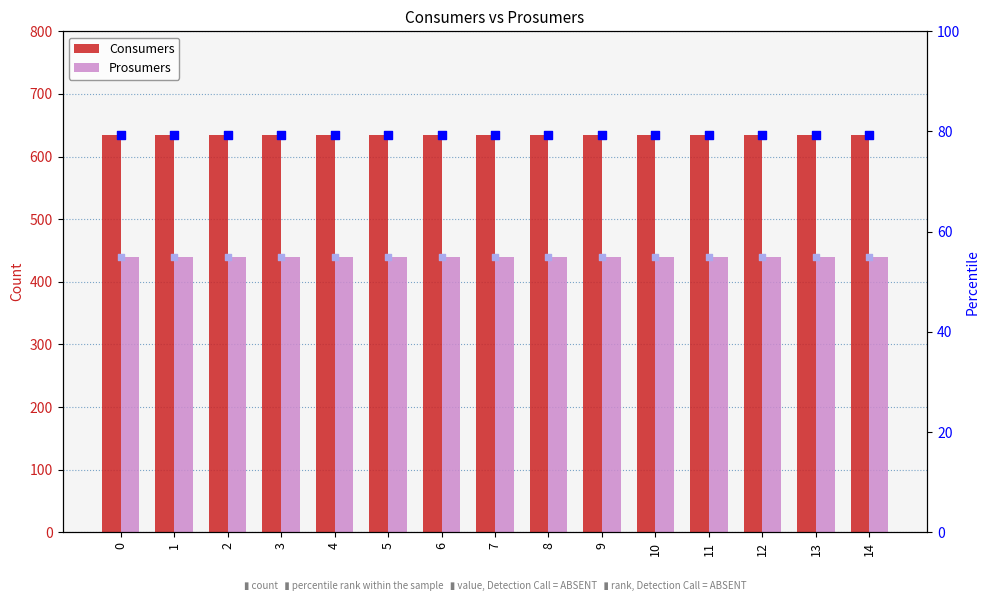

Which series contains the lowest Y value?

Prosumers